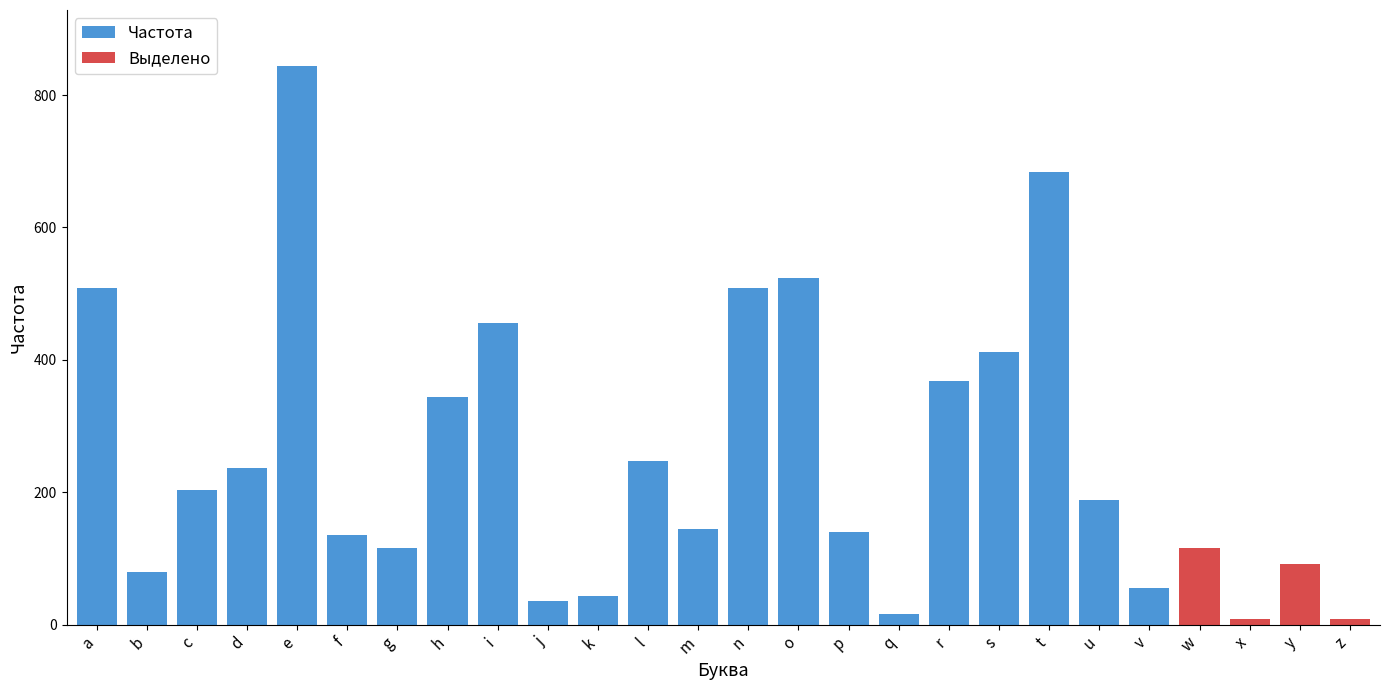

The chart shows a value of 44 at k. True or false?

True